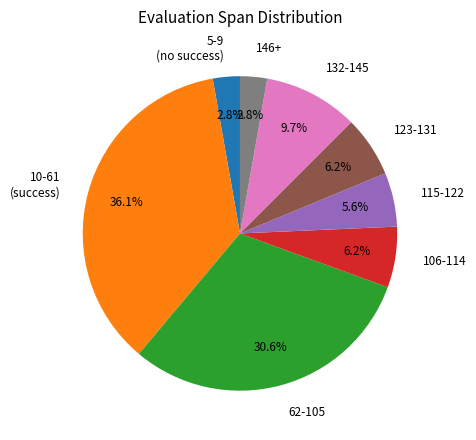

Approximately how many times larger is the value at 106-114 compared to 132-145?

0.6